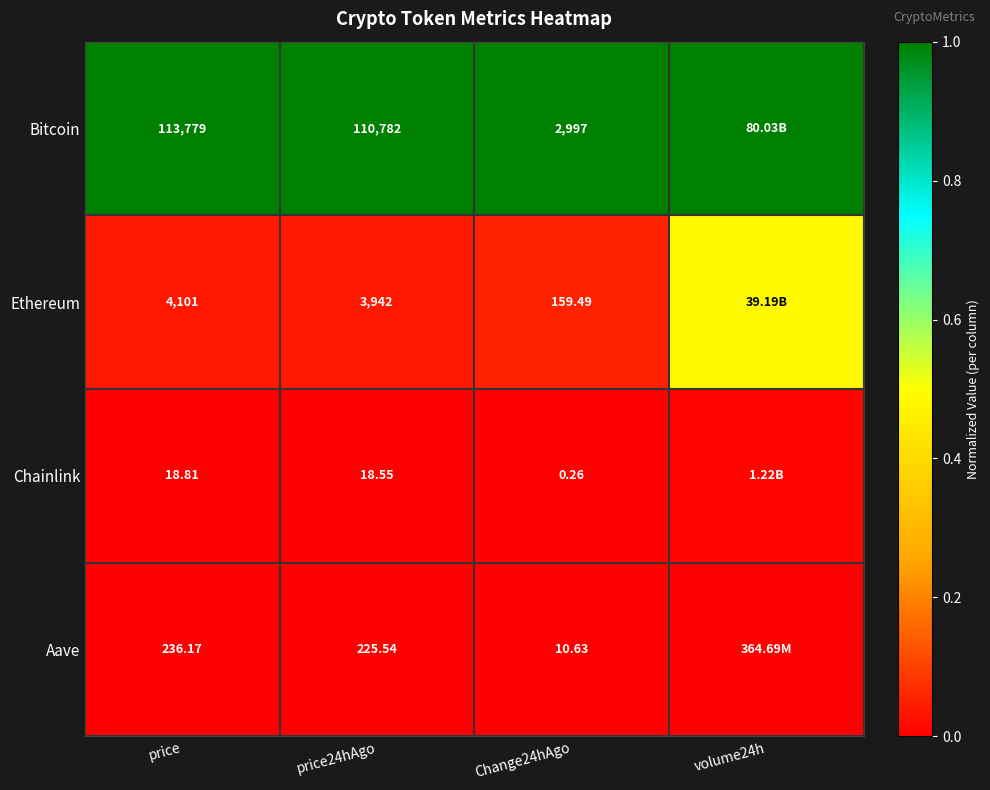

Between price and price24hAgo, which series saw the biggest shift?

Bitcoin